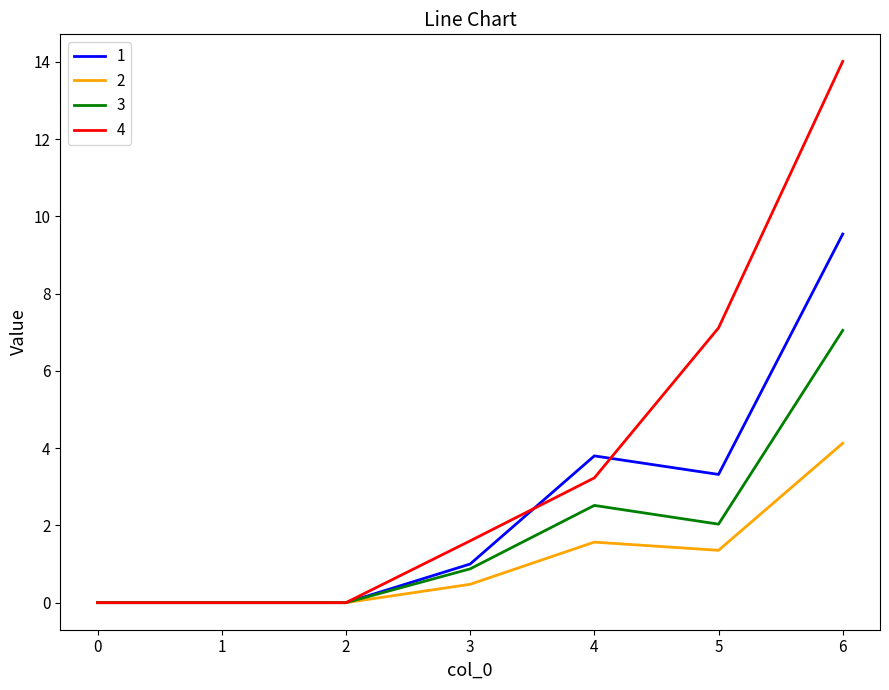

At which label is 3 closest to 3?

4